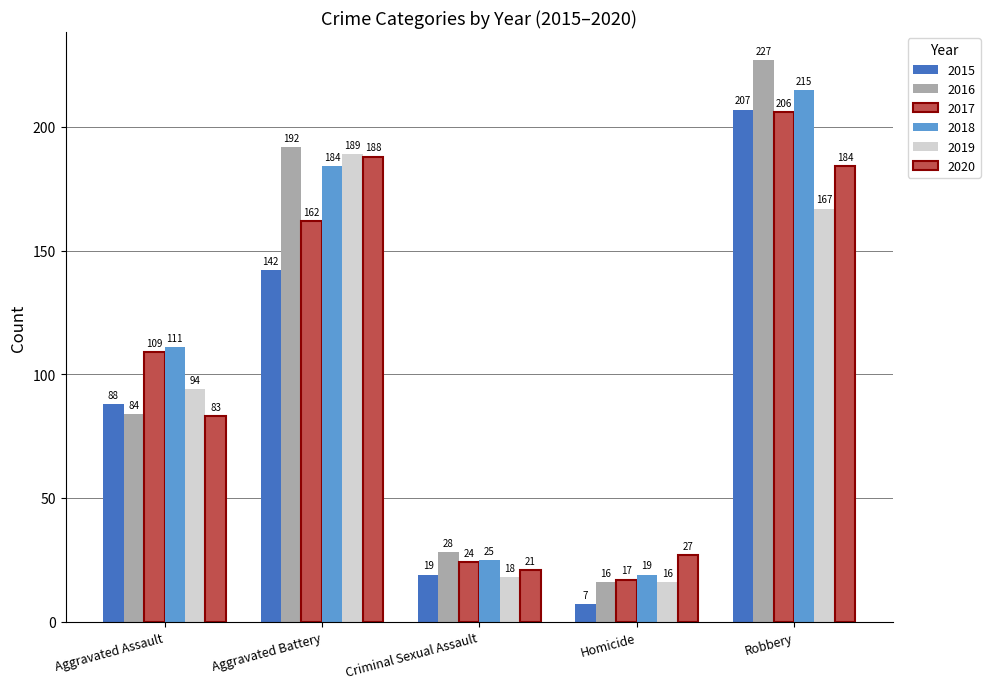

Is it true that 2018 equals 8 at Homicide?

False